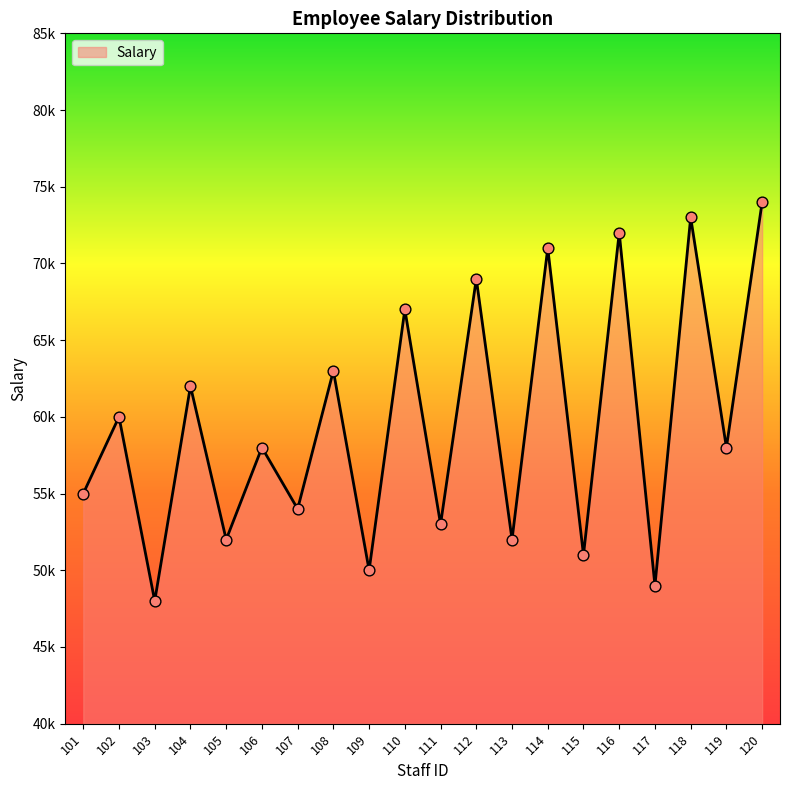

Between 113 and 118, which is larger?

118